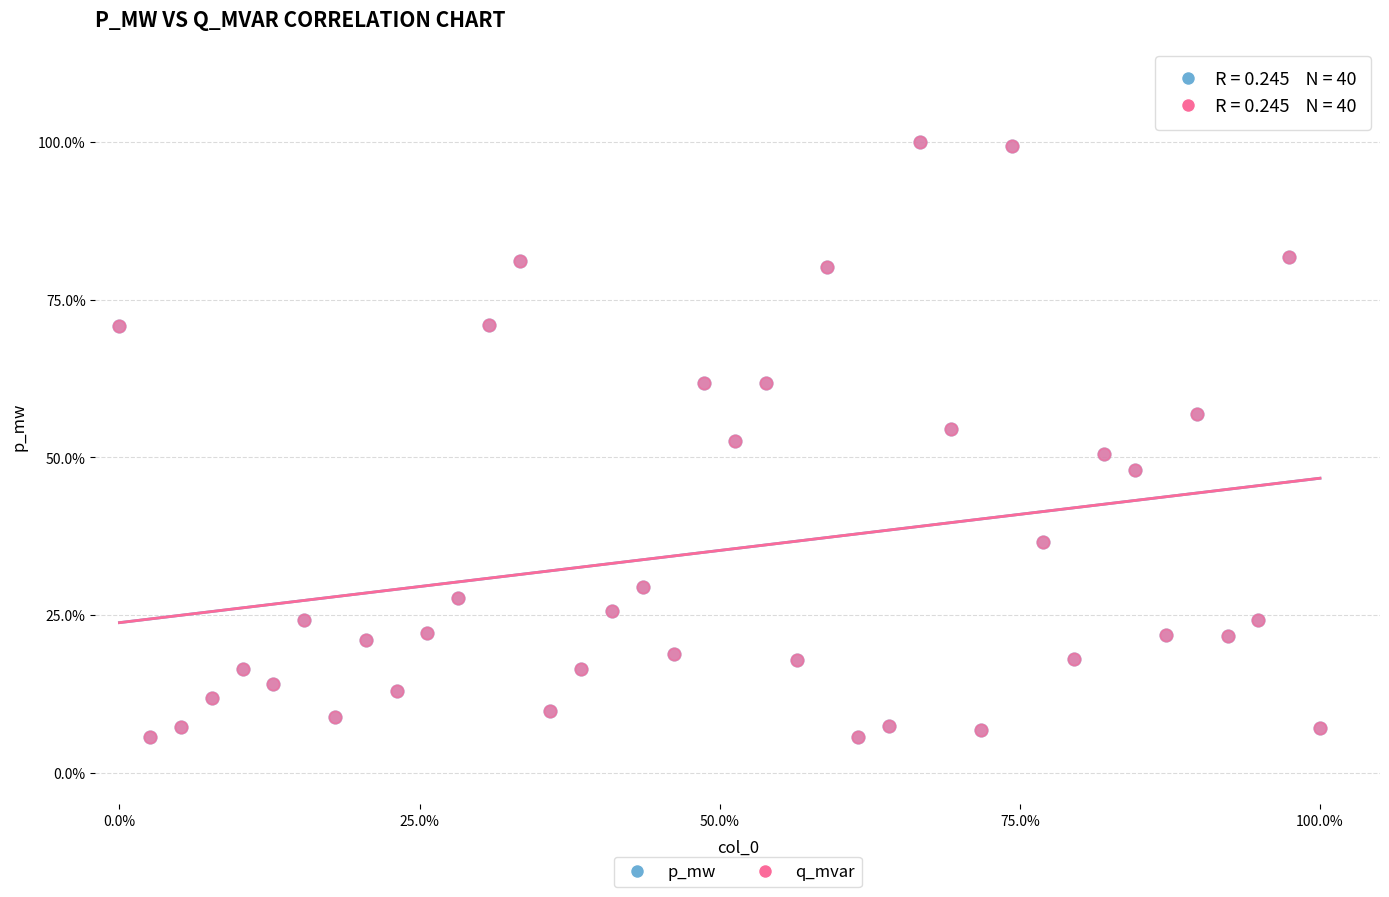

What are all the series names shown in the legend?

p_mw, q_mvar